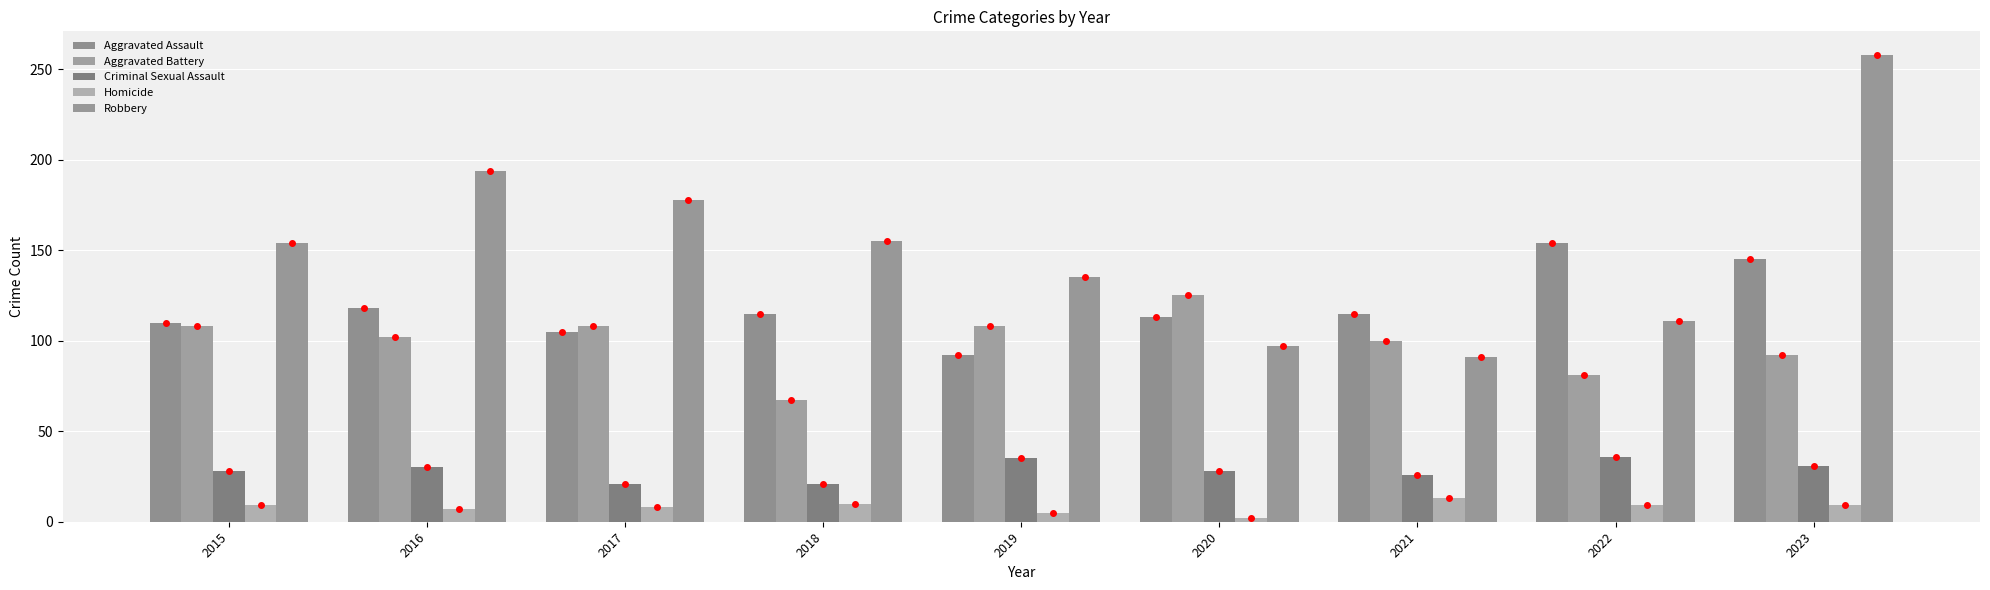

Which series has the largest total across all categories?

Robbery